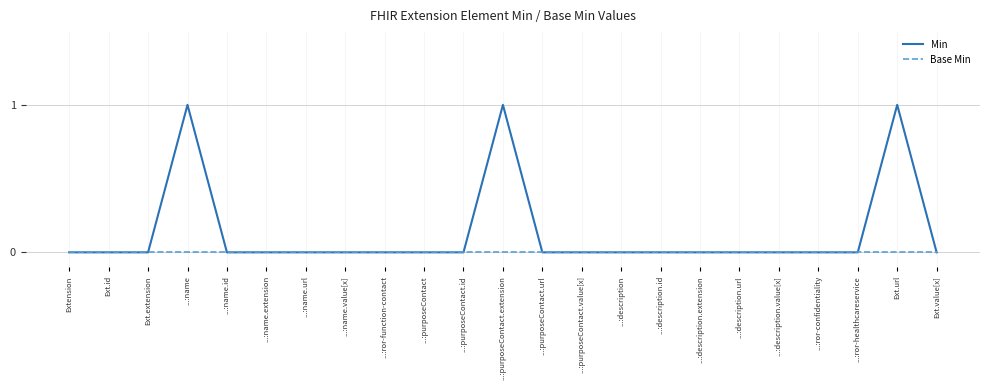

Is it true that Base Min equals 0 at ...:purposeContact.url?

True